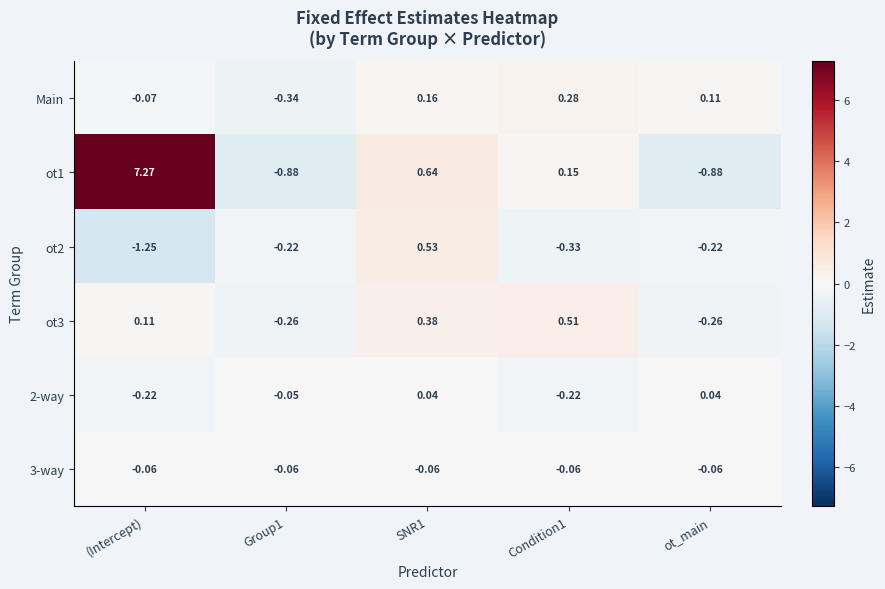

Is the value of 2-way at Group1 greater than the value of ot3 at Condition1?

No